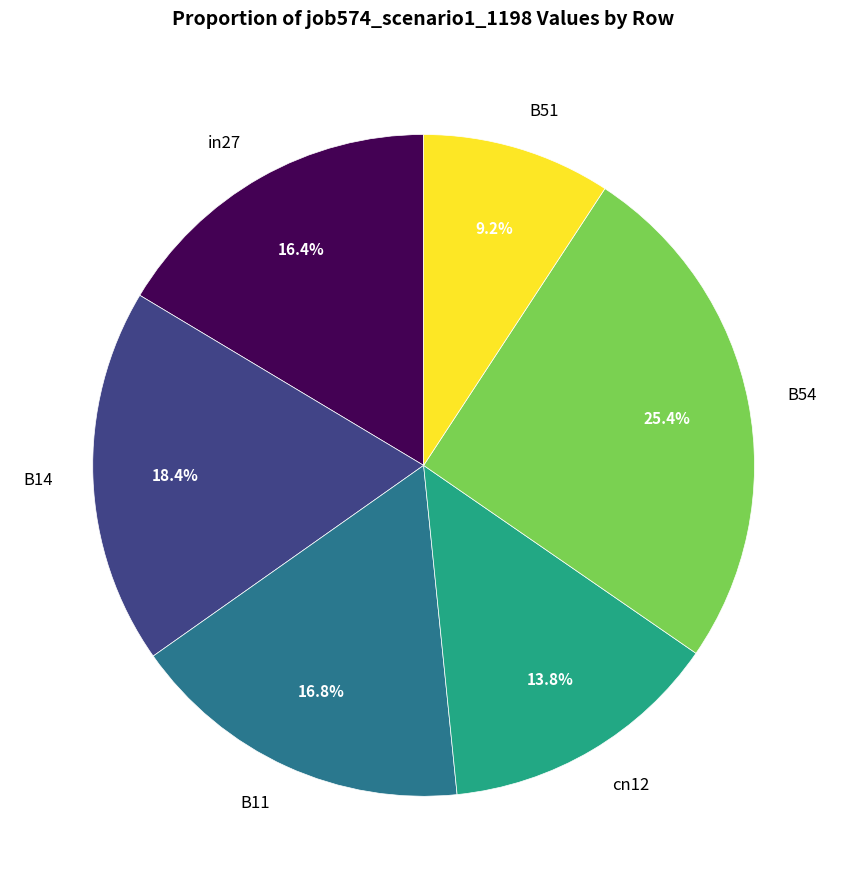

Which slice is the largest?

B54